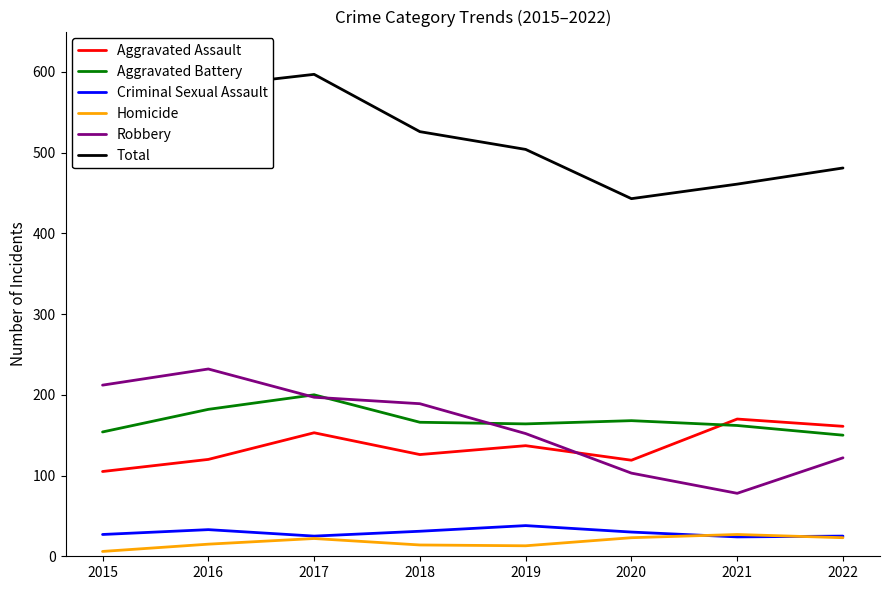

The value of Robbery at 2021 is 133. True or false?

False